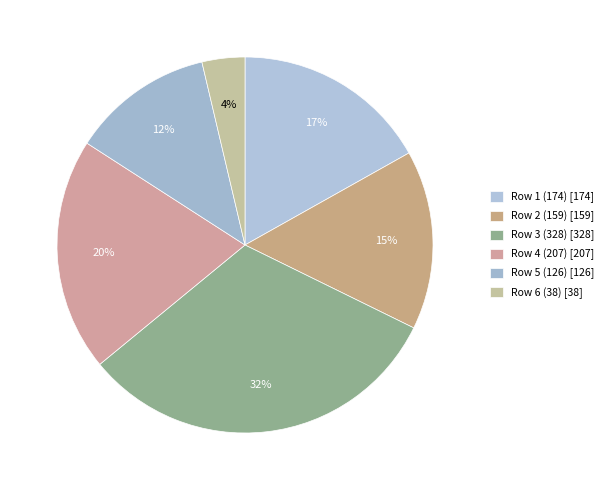

Count the number of slices in the pie.

6